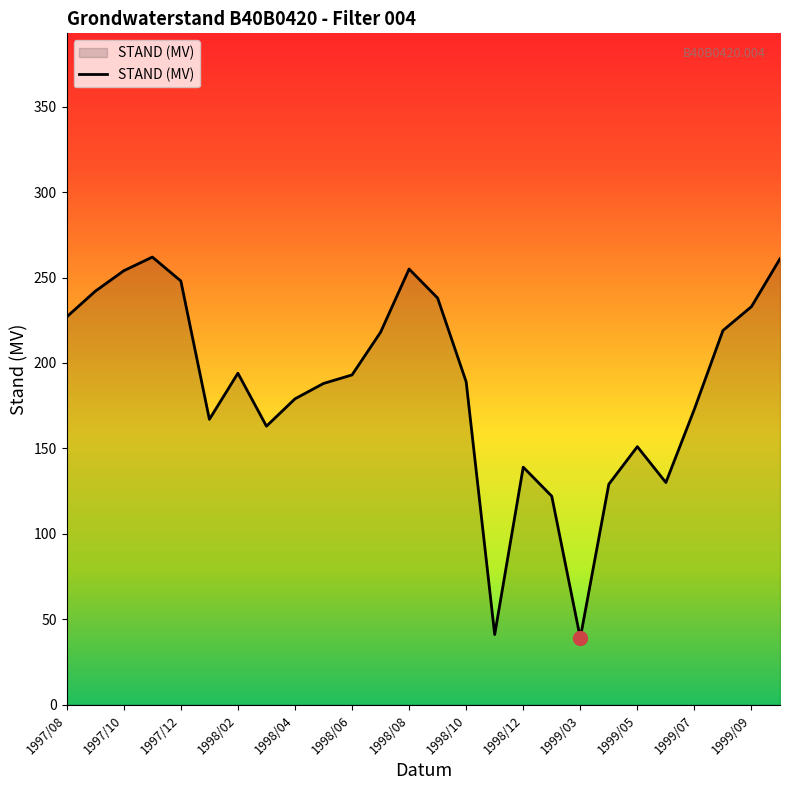

What is the difference between the maximum and minimum values?

223